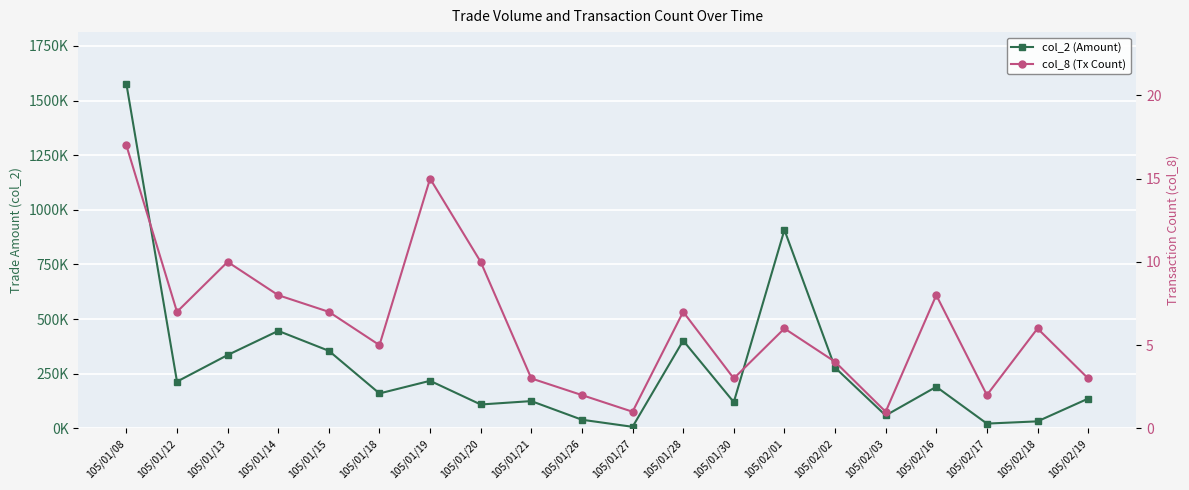

Reading right to left, extract all data points from this chart.

col_2 (Amount): 105/02/19=136140	105/02/18=32130	105/02/17=21900	105/02/16=190220	105/02/03=59160	105/02/02=278170	105/02/01=908050	105/01/30=120100	105/01/28=401600	105/01/27=7200	105/01/26=39520	105/01/21=124840	105/01/20=109300	105/01/19=217680	105/01/18=159880	105/01/15=354870	105/01/14=446100	105/01/13=335530	105/01/12=214000	105/01/08=1576500
col_8 (Tx Count): 105/02/19=3	105/02/18=6	105/02/17=2	105/02/16=8	105/02/03=1	105/02/02=4	105/02/01=6	105/01/30=3	105/01/28=7	105/01/27=1	105/01/26=2	105/01/21=3	105/01/20=10	105/01/19=15	105/01/18=5	105/01/15=7	105/01/14=8	105/01/13=10	105/01/12=7	105/01/08=17